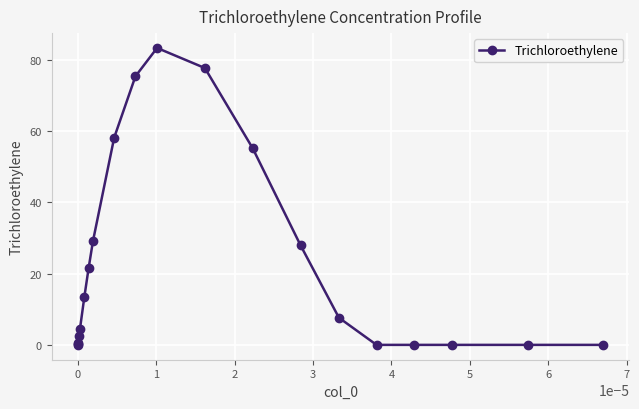

What is the value of the 10th point from the left?

75.4